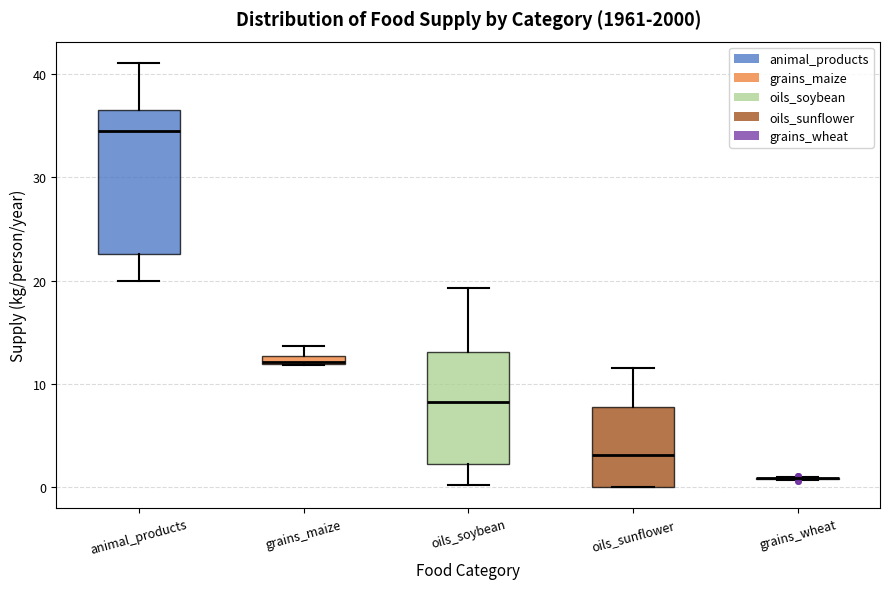

Where does the median line of the box for oils_sunflower sit on the y-axis? The values are not printed on the chart, so give them approximately, as read against the axis.

3